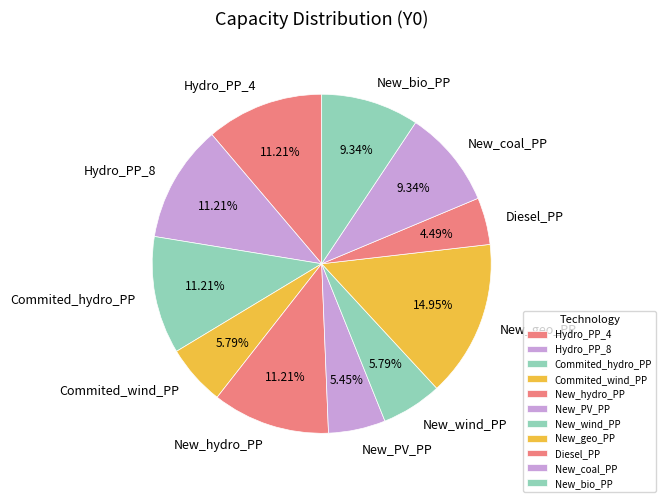

To the nearest percent, what is the average slice percentage?

9%